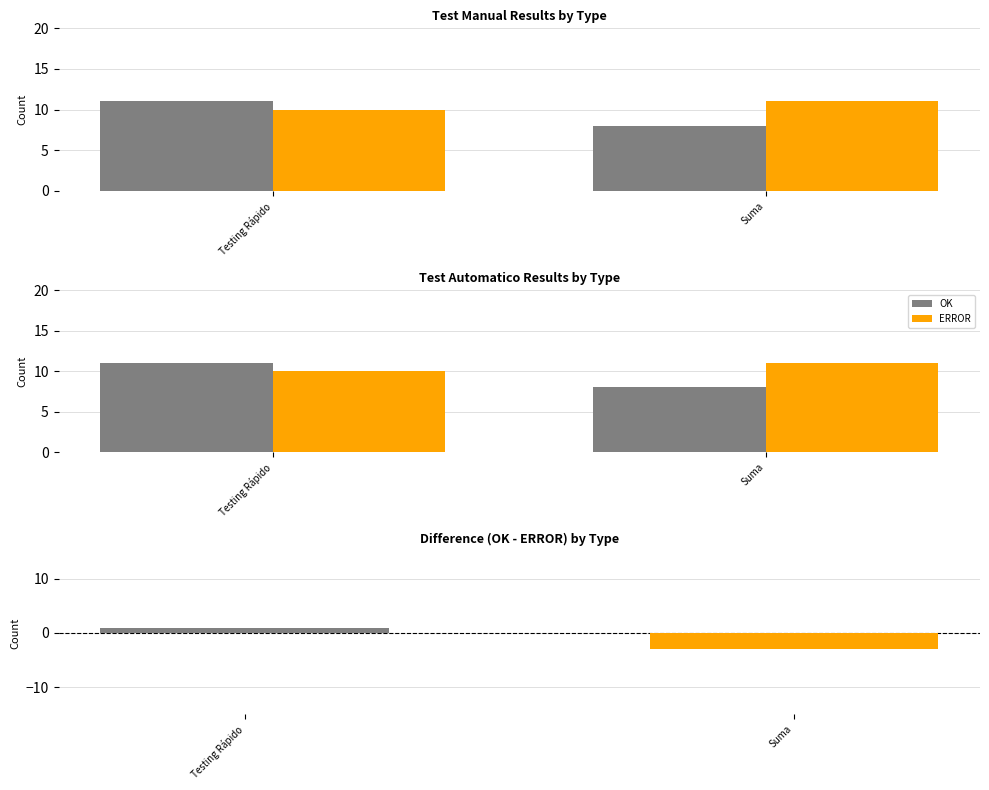

Are the bars grouped side by side (vs. stacked)?

Yes